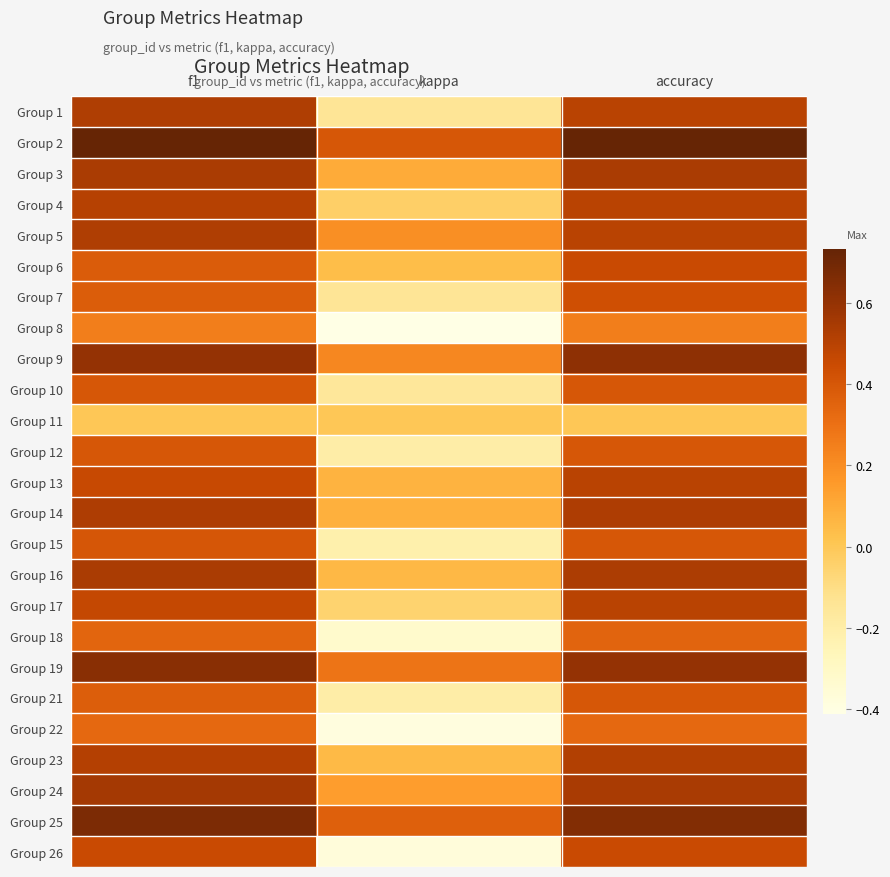

What is the maximum value shown in the chart?

0.7